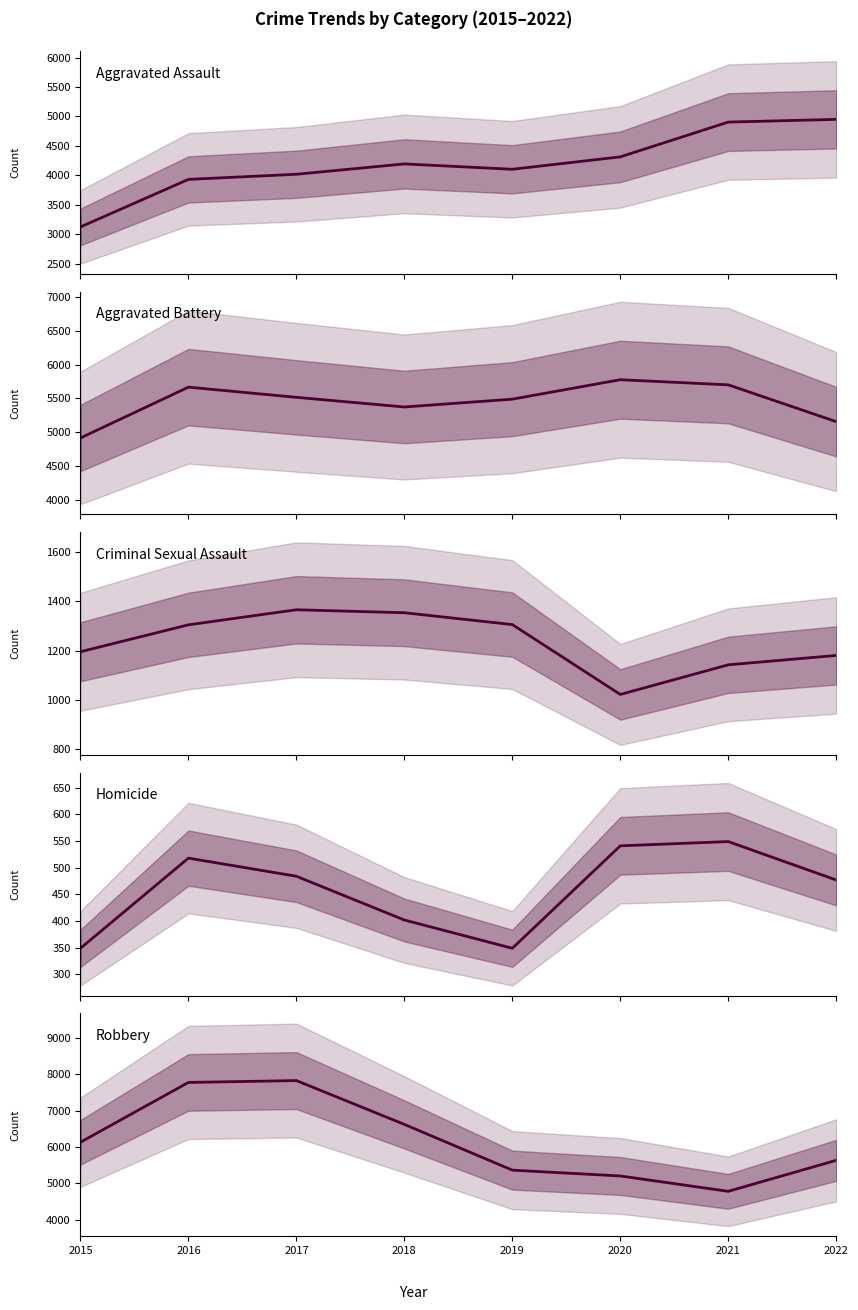

What is the smallest value displayed?

349